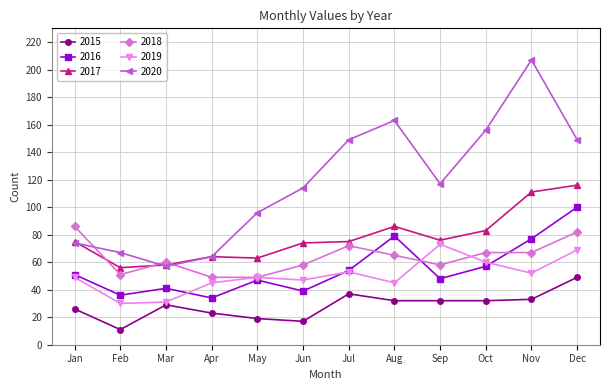

What is the highest value of the 2018 series?

86